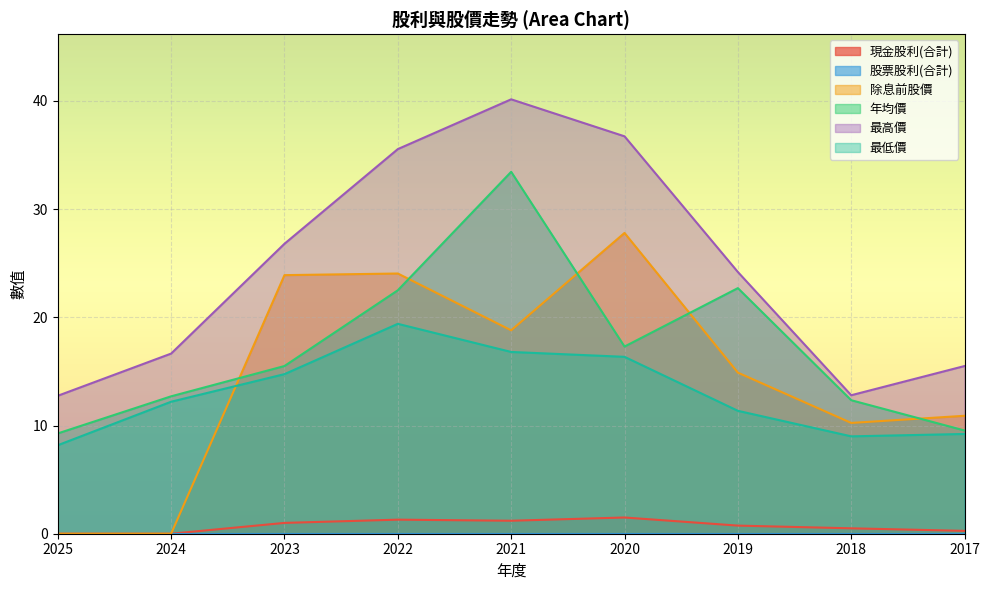

At how many categories does at least one series exceed 27?

3